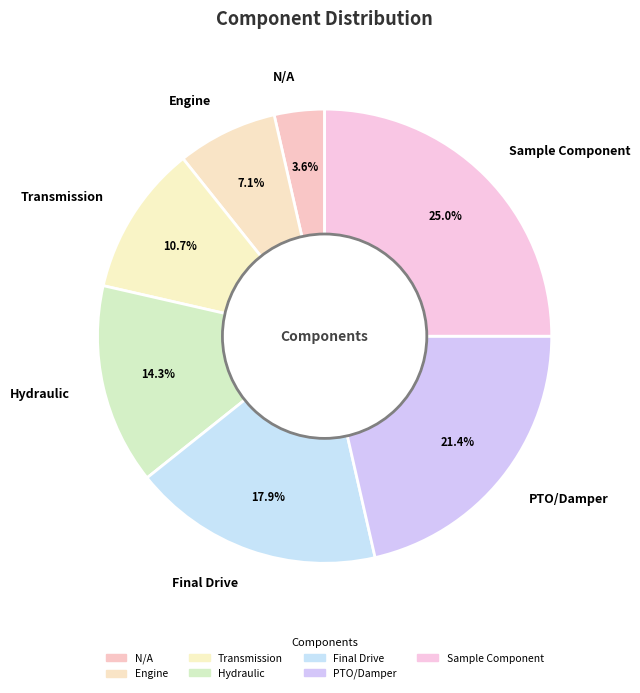

How many slices are in this pie chart?

7